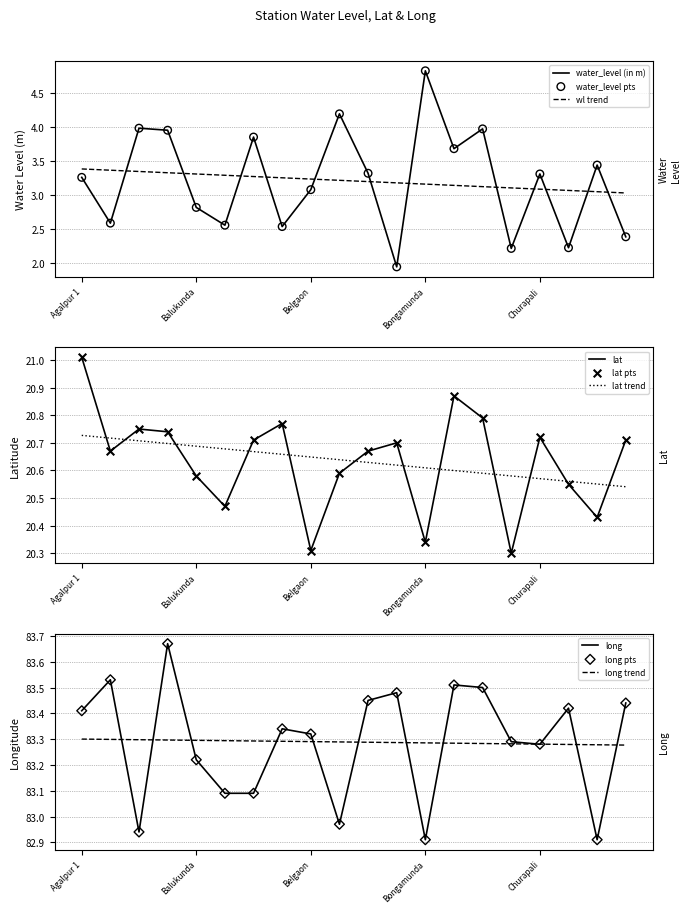

Which series contains the lowest Y value?

water_level (in m)